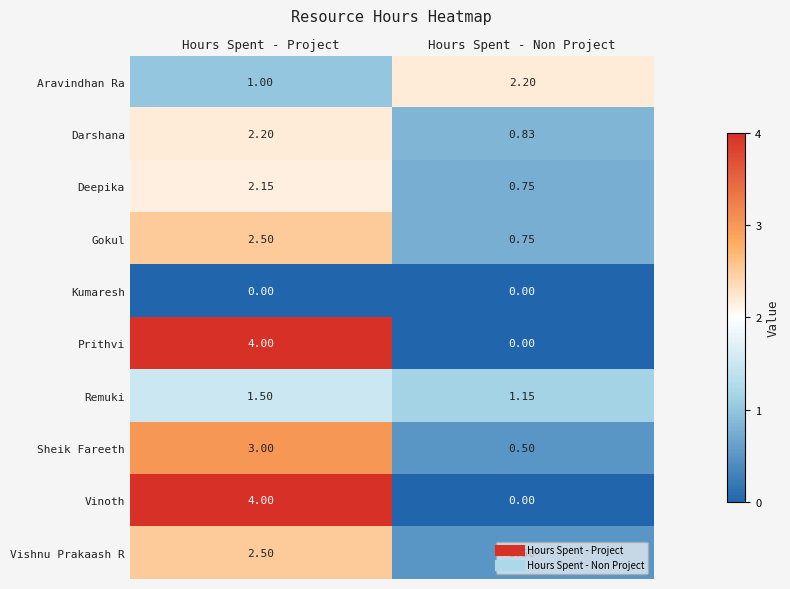

At which category is the sum across all series the highest?

Hours Spent - Project